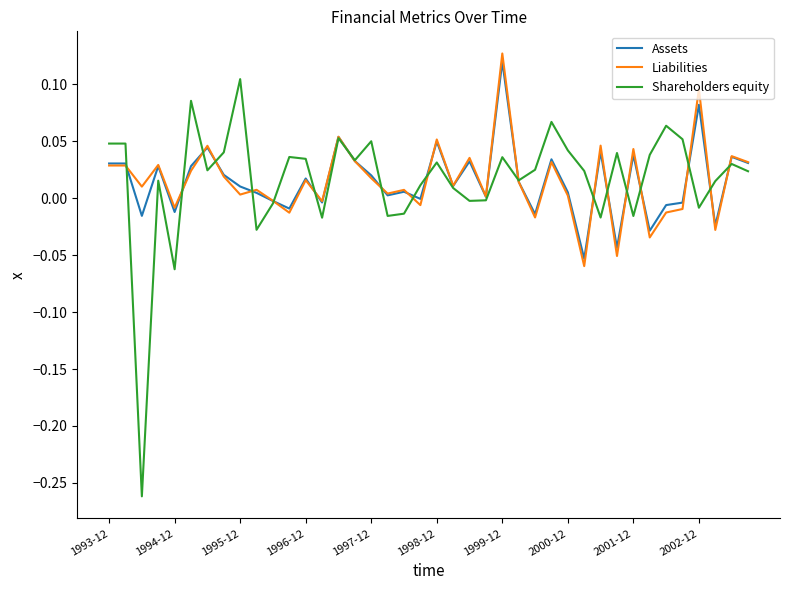

Which series has the widest spread of values?

Shareholders equity